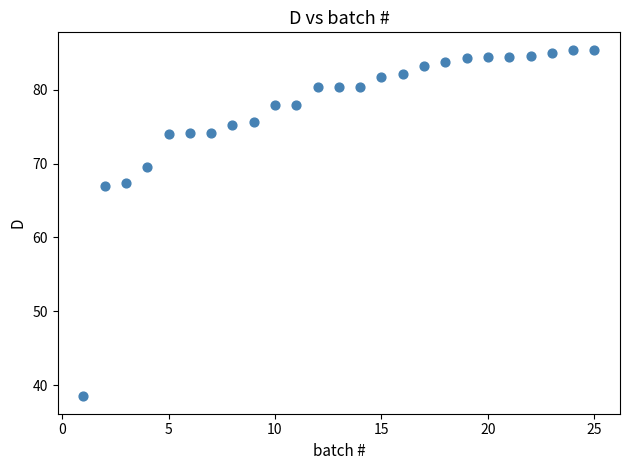

What is the range of Y values (max minus min)?

46.9